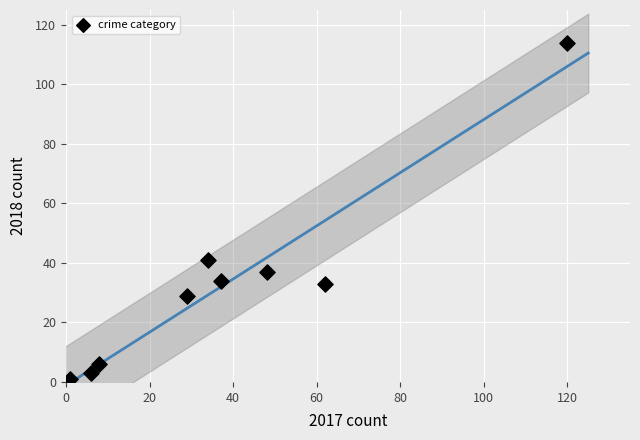

What is the range of Y values (max minus min)?

113